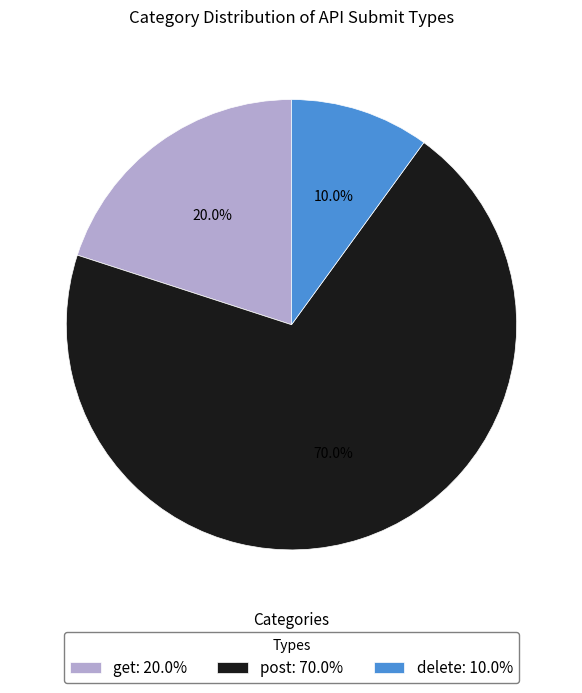

To the nearest percent, what is the difference between the largest and smallest slice percentages?

60%